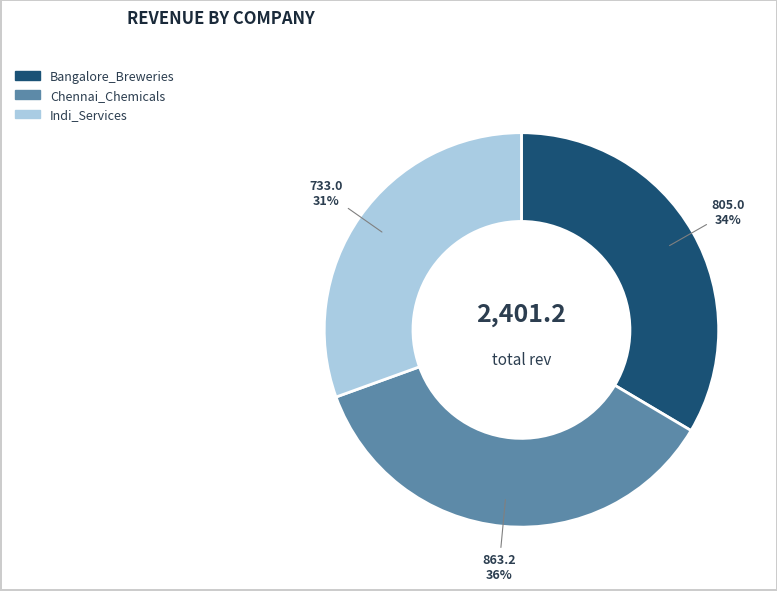

The Bangalore_Breweries slice represents 21% of the pie. True or false?

False